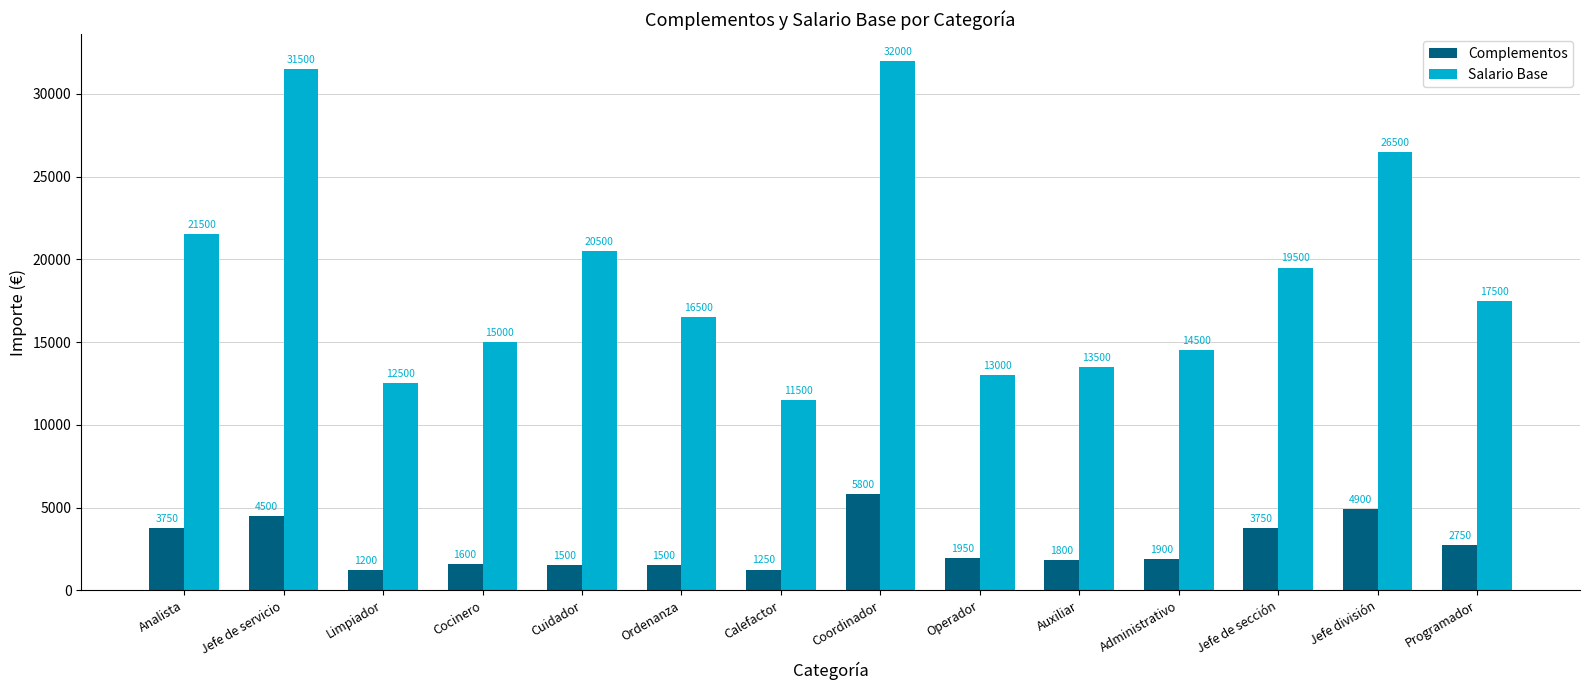

How many categories are shown in the chart?

14